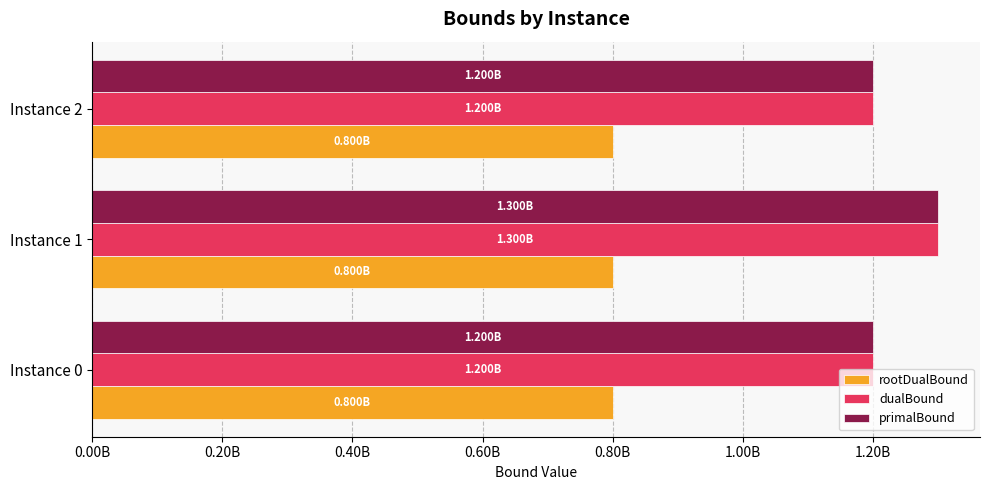

What are all the series names shown in the legend?

rootDualBound, dualBound, primalBound